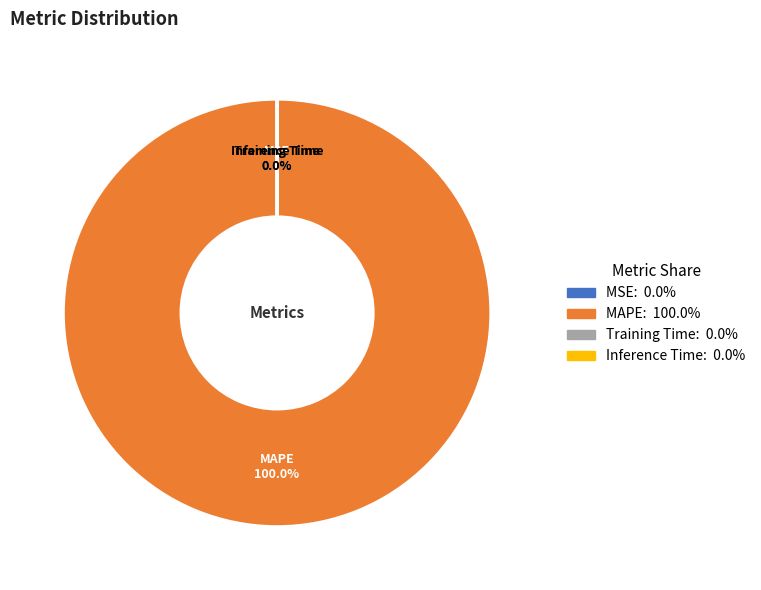

Is it true that MSE is 1% of the pie?

False